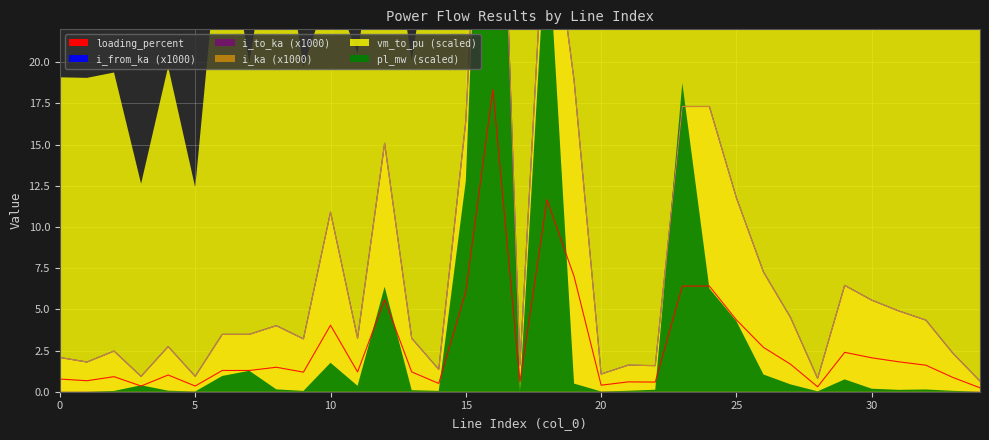

What is the maximum value for i_from_ka?

49.5